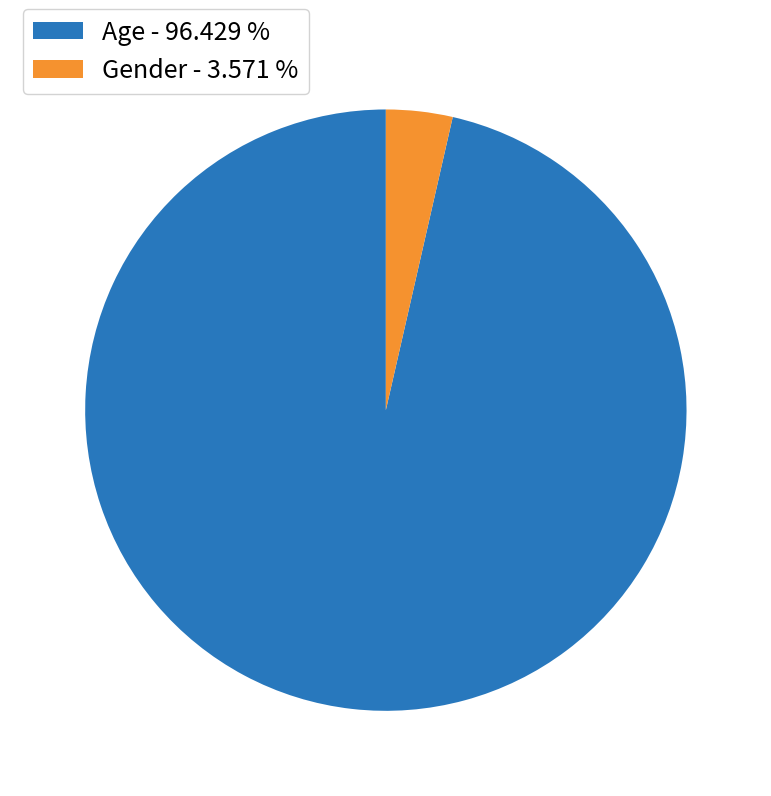

Count the number of slices in the pie.

2